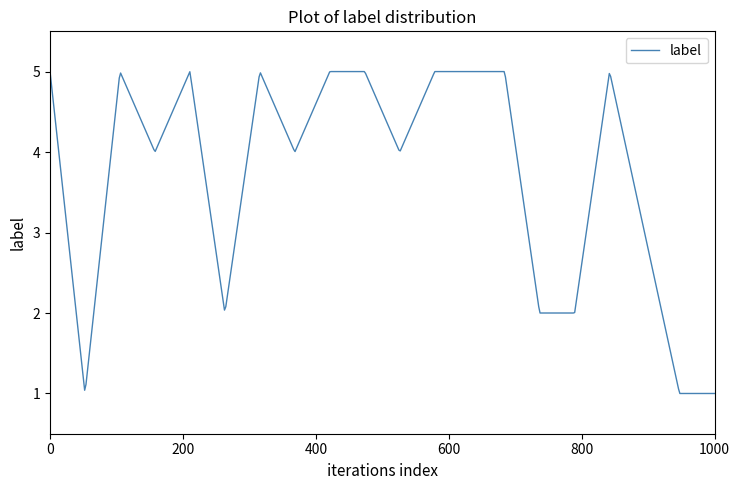

How many lines are shown in the chart?

1